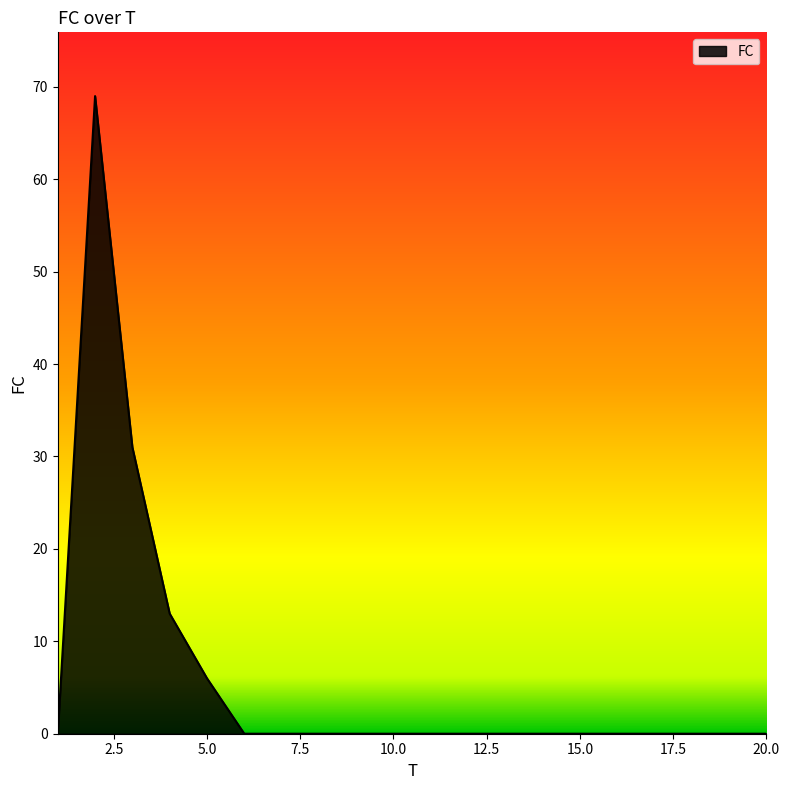

What is the maximum value shown in the chart?

69